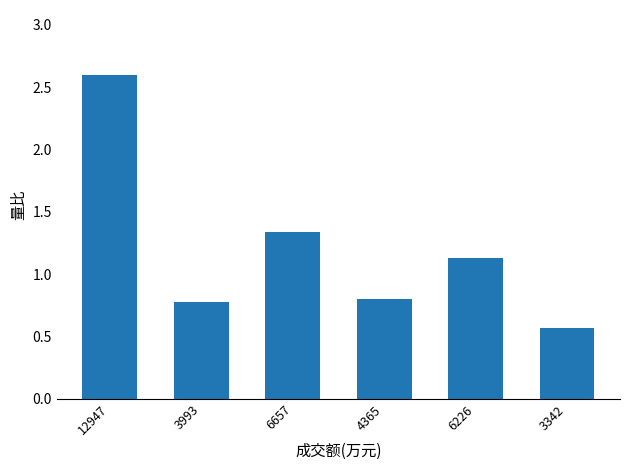

At which label is the value closest to 1?

6226